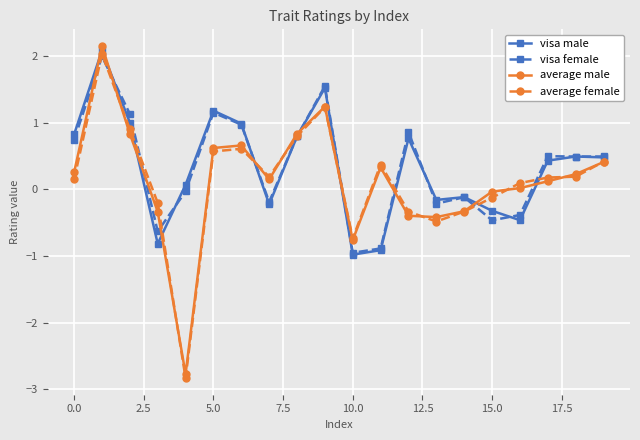

What is the average value of the visa female series?

0.3